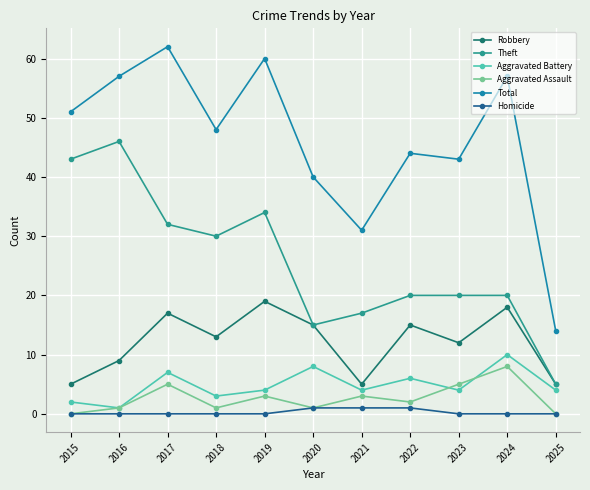

Does the chart have visible grid lines?

Yes